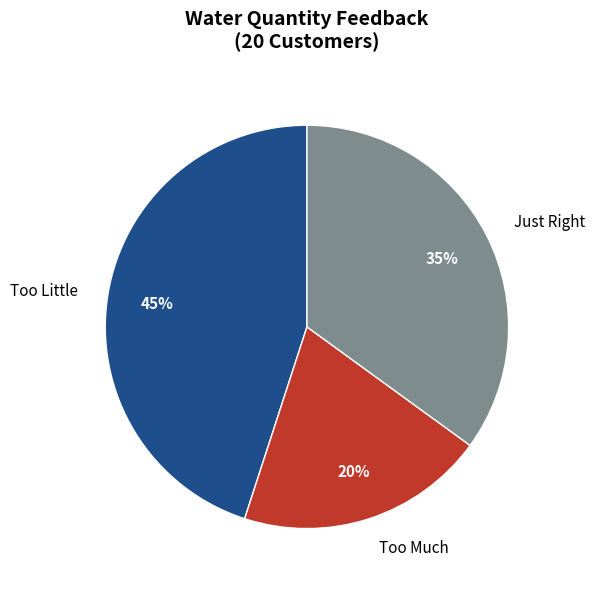

Which has a higher value, Too Much or Too Little?

Too Little